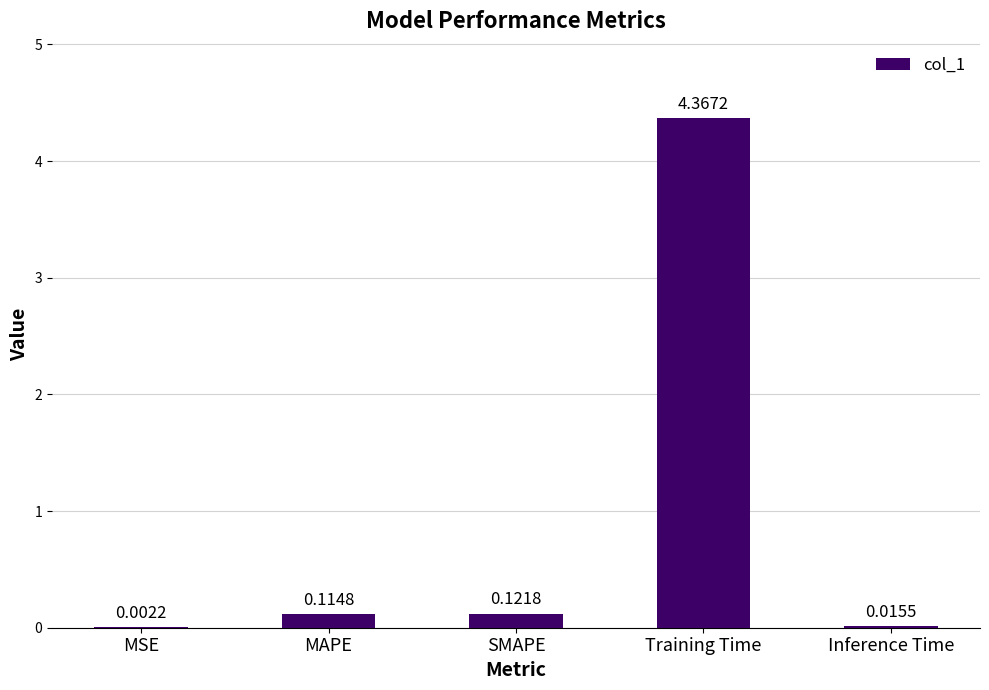

At which label is the value closest to 2?

SMAPE